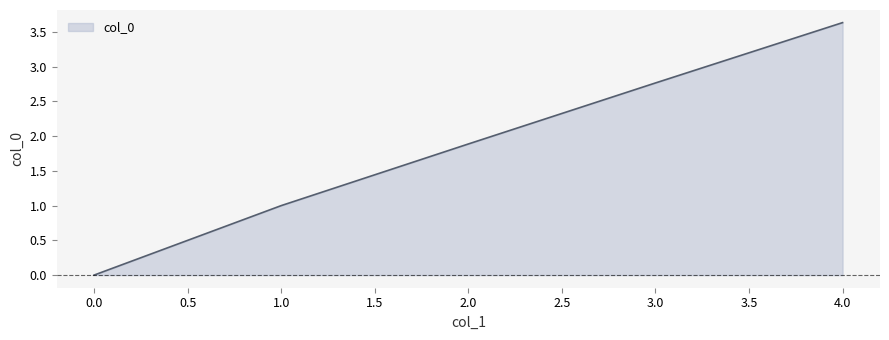

Count the number of data series in this chart.

1